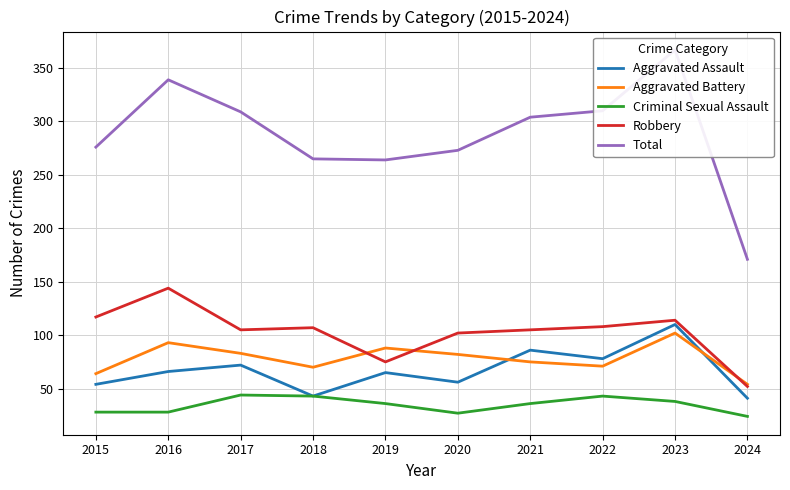

Rank the categories by Total value from highest to lowest.

2023, 2016, 2022, 2017, 2021, 2015, 2020, 2018, 2019, 2024